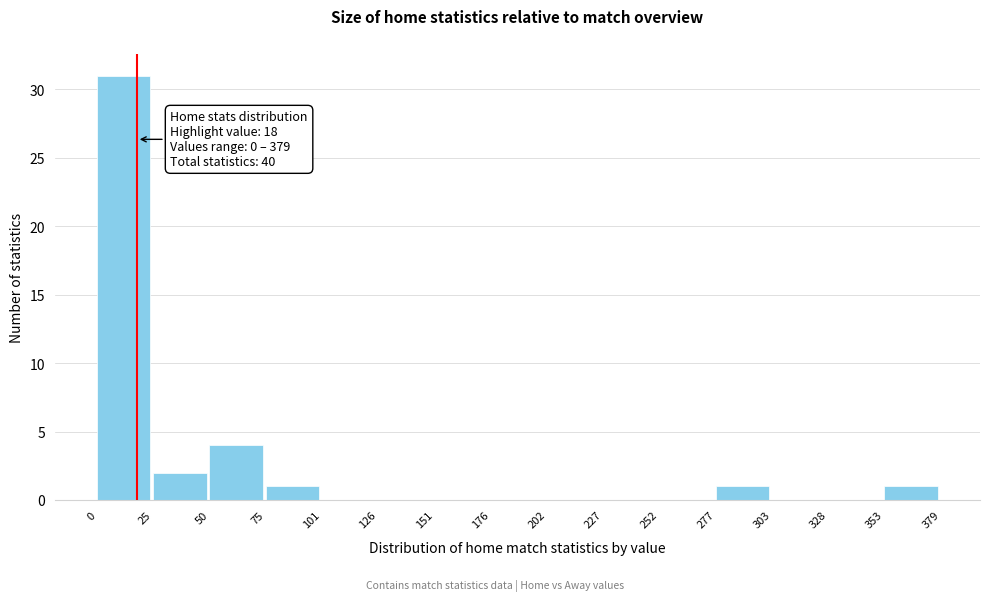

Which range on the x-axis has the tallest bar?

0 to 25